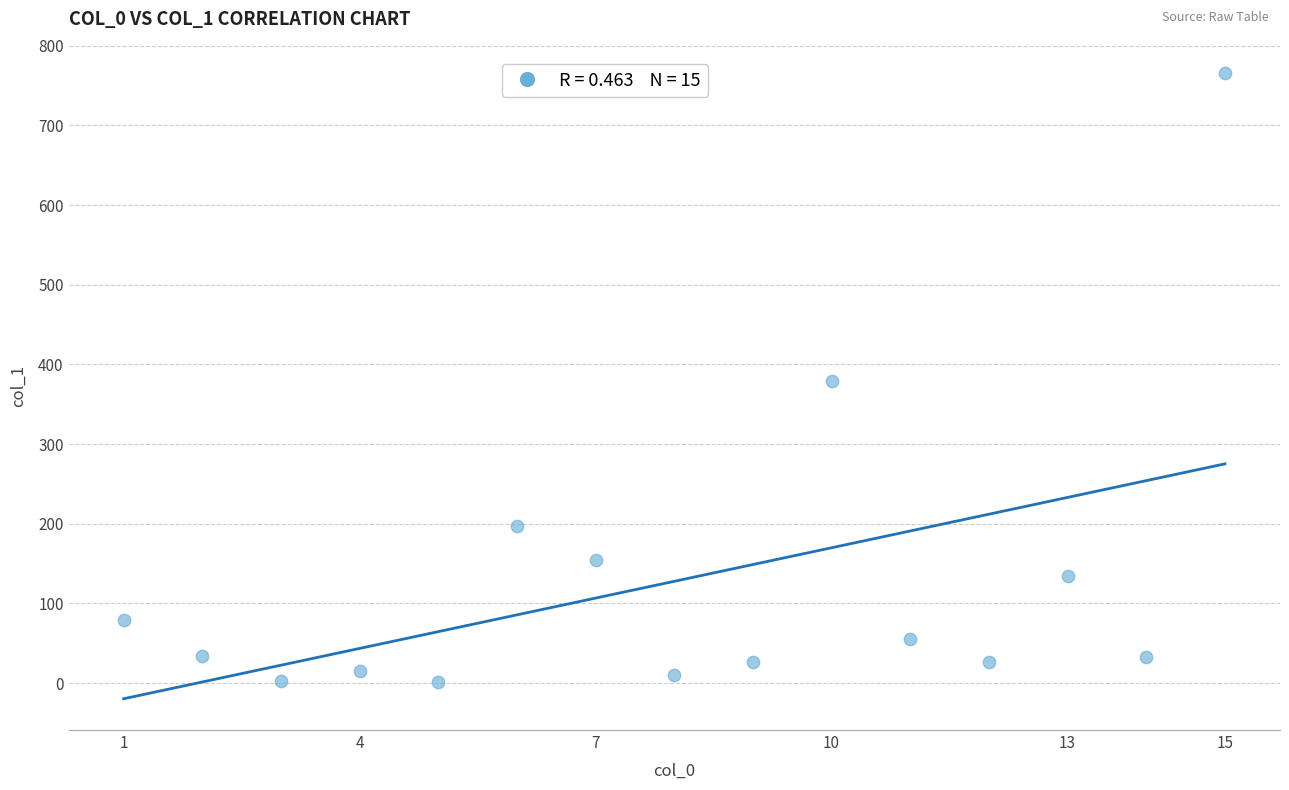

What is the range of X values (max minus min)?

14.0